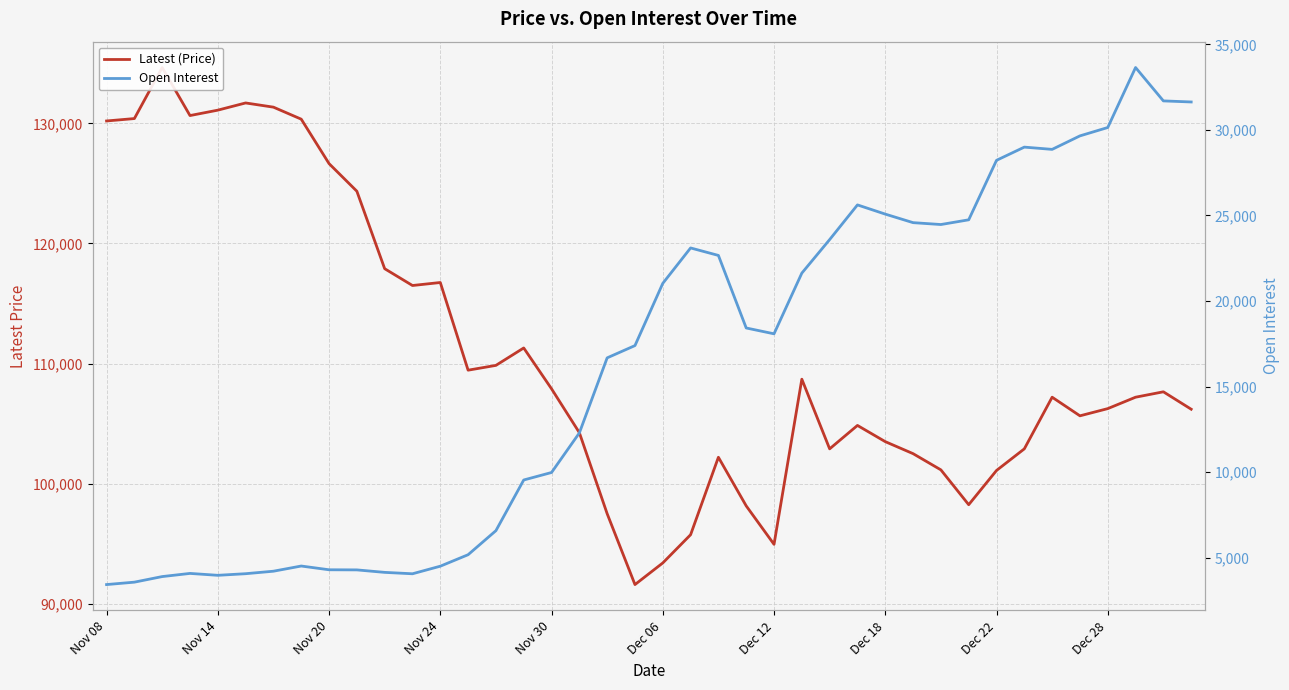

What are all the series names shown in the legend?

Latest (Price), Open Interest